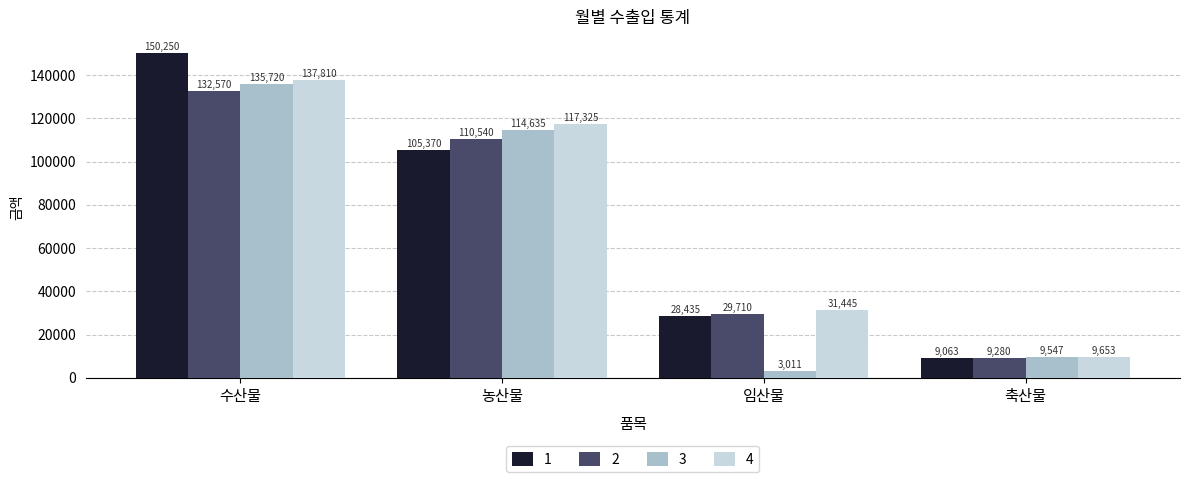

What is the total value across all series at 수산물?

556350